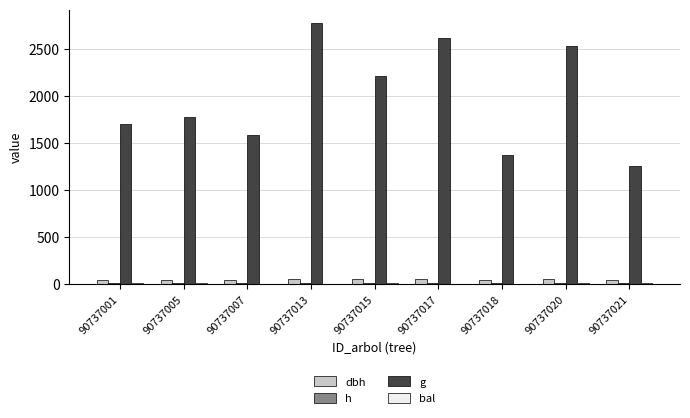

Reading right to left, what are all the values shown in this chart?

dbh: 90737021=40.0	90737020=56.7	90737018=41.7	90737017=57.7	90737015=53.1	90737013=59.5	90737007=44.9	90737005=47.5	90737001=46.6
h: 90737021=11.7	90737020=12.6	90737018=11.8	90737017=12.7	90737015=12.5	90737013=12.8	90737007=12.0	90737005=12.2	90737001=12.1
g: 90737021=1258.8	90737020=2528.1	90737018=1368.6	90737017=2614.3	90737015=2218.5	90737013=2780.9	90737007=1581.4	90737005=1773.7	90737001=1702.3
bal: 90737021=11.1	90737020=6.9	90737018=2.2	90737017=5.6	90737015=8.2	90737013=4.2	90737007=0.0	90737005=9.3	90737001=10.2